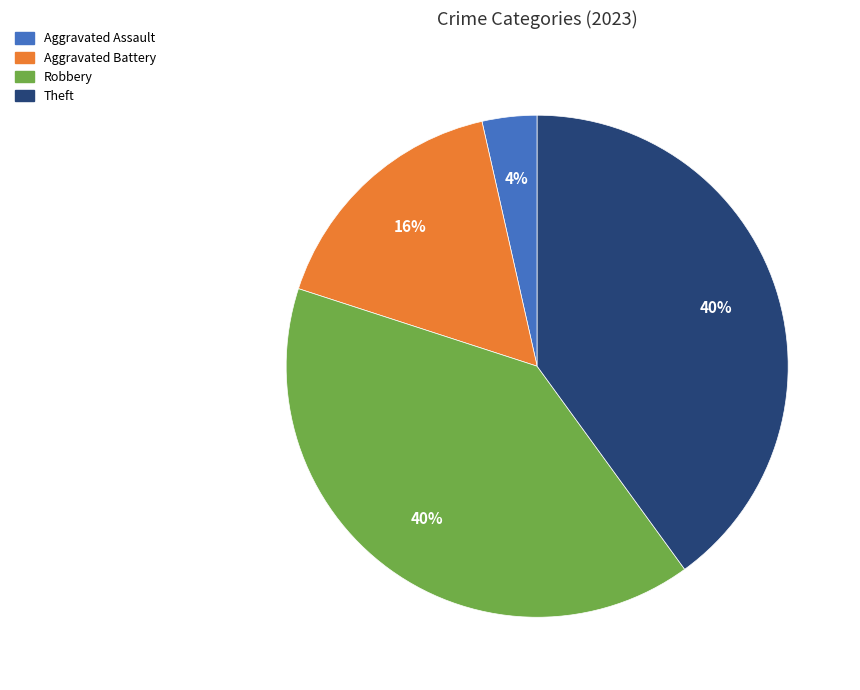

Is there a majority slice in this chart?

No